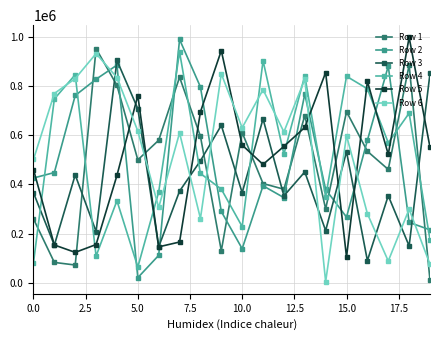

How many lines are shown in the chart?

6